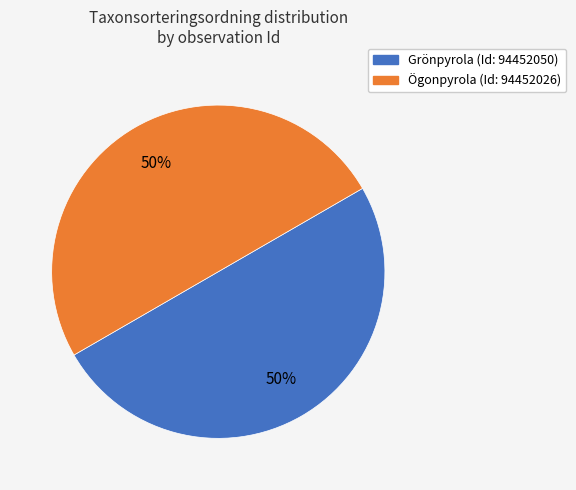

To the nearest percent, what is the average slice percentage?

50%